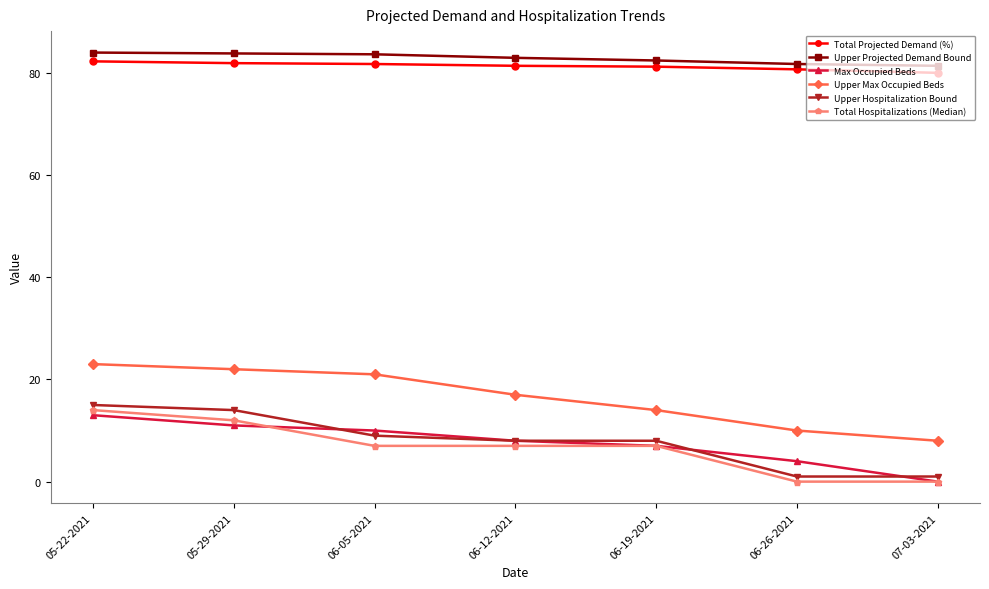

True or false: Upper Hospitalization Bound and Upper Max Occupied Beds intersect in this chart.

False